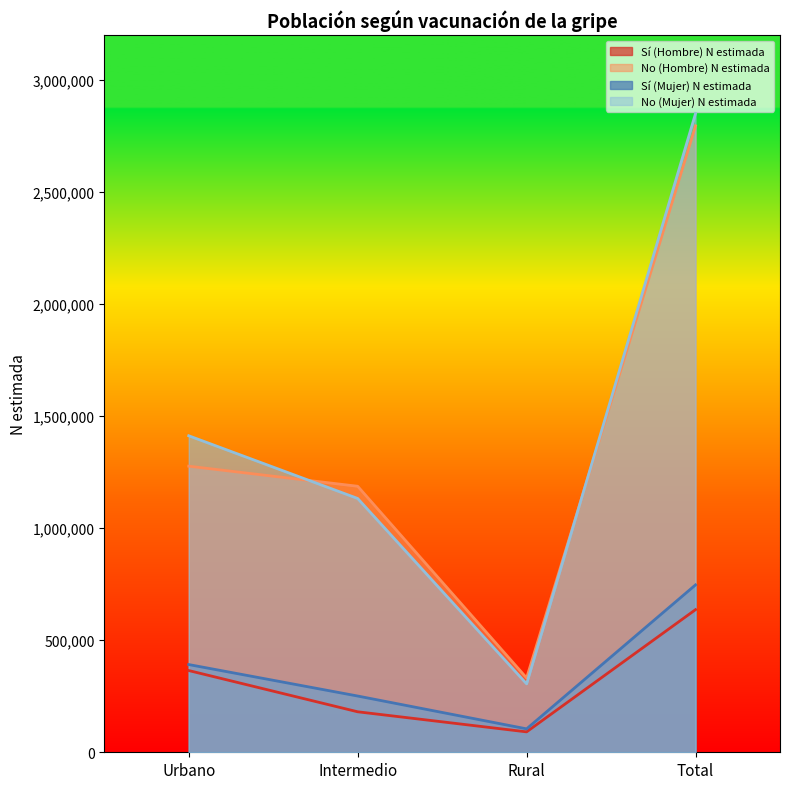

Which category has the lowest value in the Sí (Hombre) N estimada series?

Rural